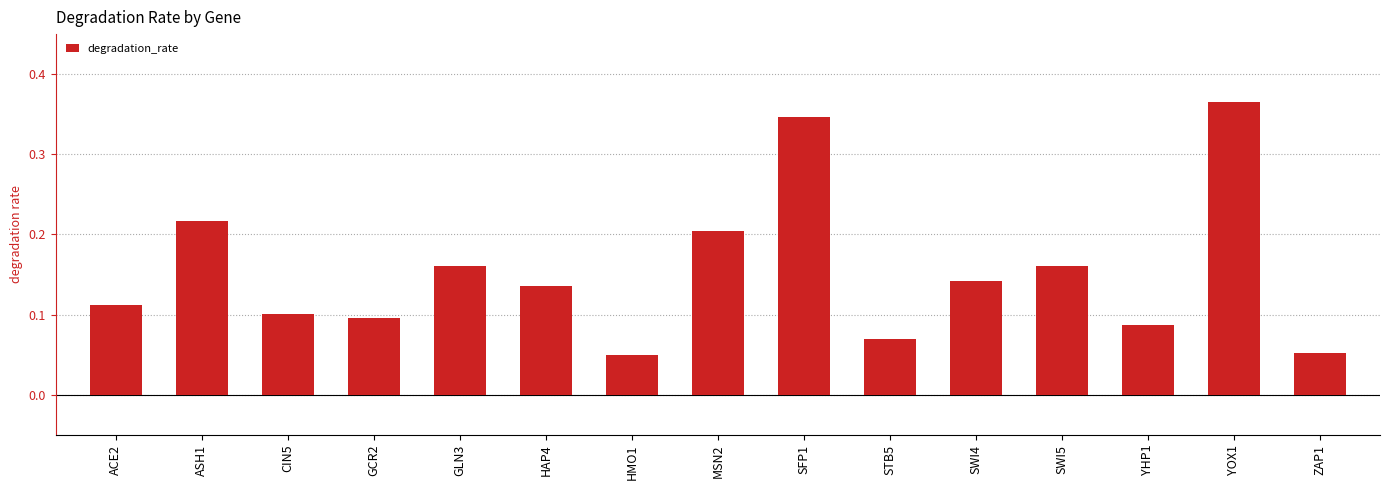

Between ASH1 and GCR2, which is larger?

ASH1